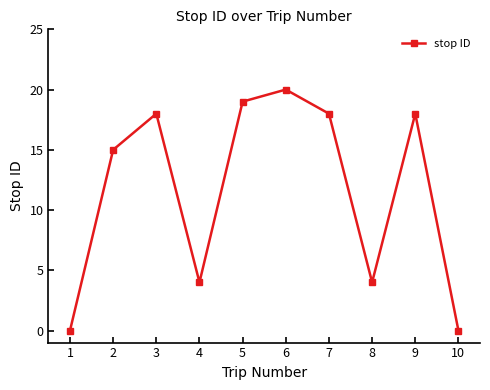

True or false: there are more than 1 points higher than both neighbors.

True